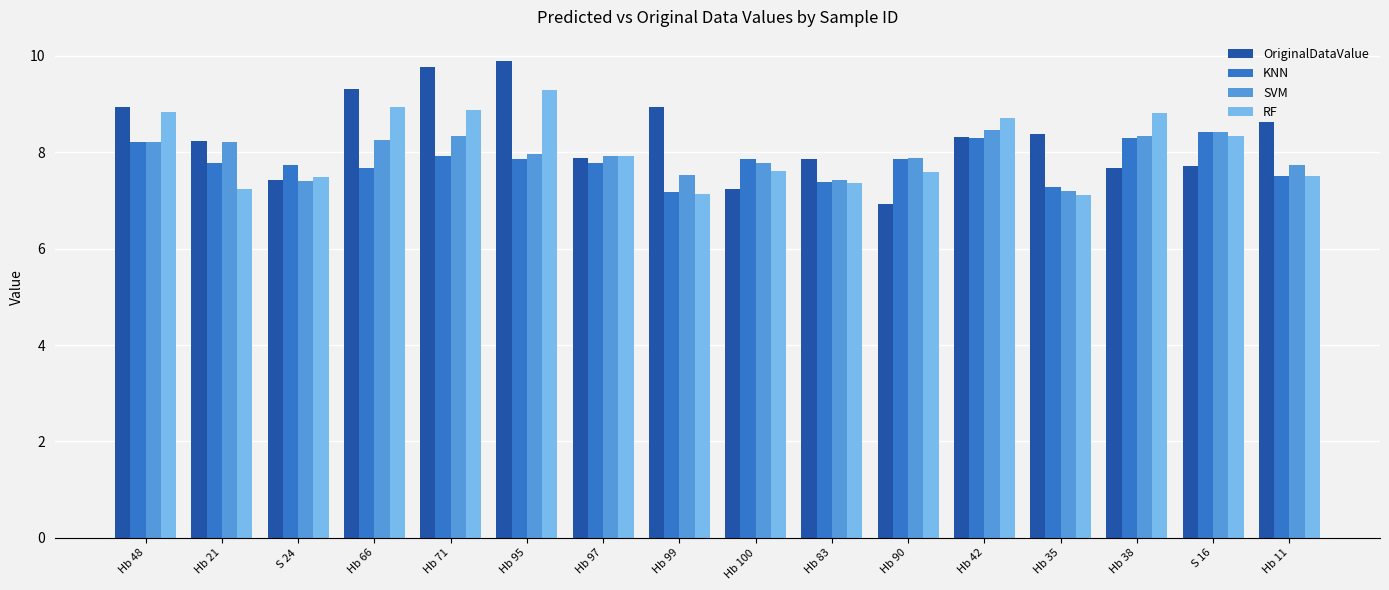

What is the greatest value displayed?

9.9